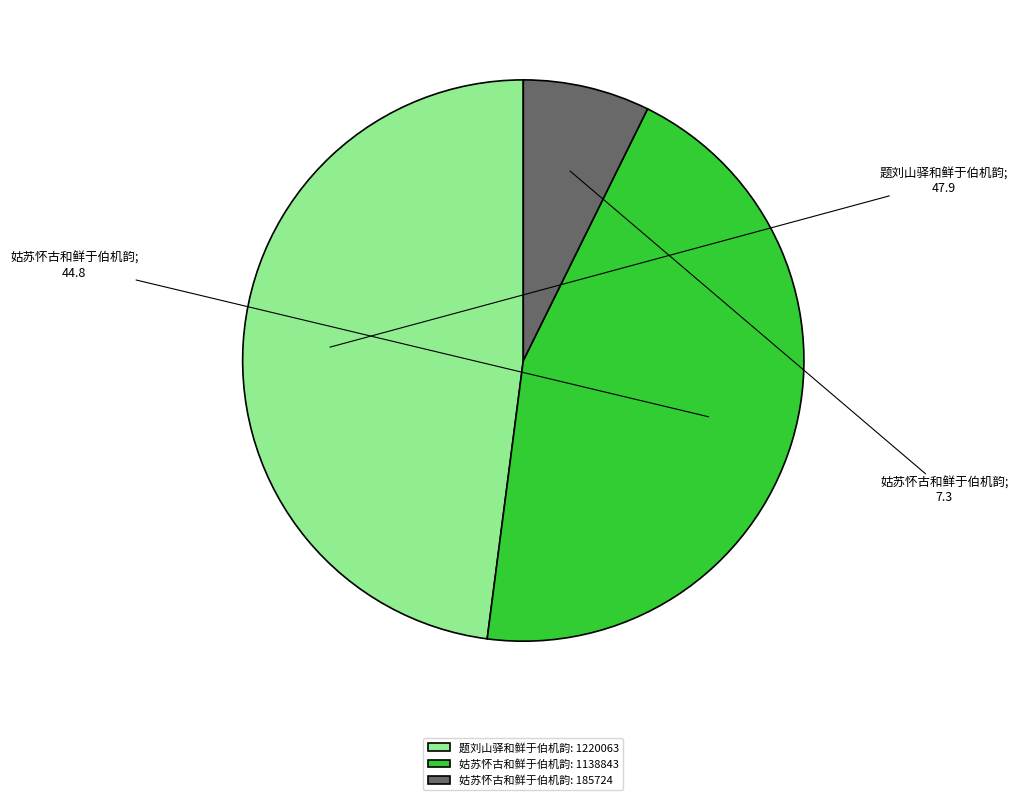

Is there any slice that represents more than half of the pie?

No